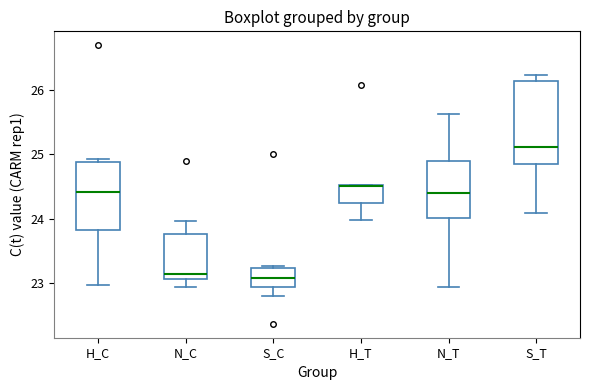

Reading left to right, transcribe this box plot: for each box, give where its median line is, the range the box spans, and where its two whiskers end, as read against the y-axis. The values are not printed on the chart, so give them approximately, as read against the axis.

H_C: median 24.4, box 23.8 to 24.9, whiskers 23.0 to 24.9 (just above the box's upper edge)
N_C: median 23.1 (just above the box's lower edge), box 23.1 to 23.8, whiskers 22.9 to 24.0
S_C: median 23.1, box 22.9 to 23.2, whiskers 22.8 to 23.3
H_T: median 24.5, box 24.2 to 24.5, whiskers 24.0 to 24.5
N_T: median 24.4, box 24.0 to 24.9, whiskers 22.9 to 25.6
S_T: median 25.1, box 24.9 to 26.2, whiskers 24.1 to 26.2 (just above the box's upper edge)